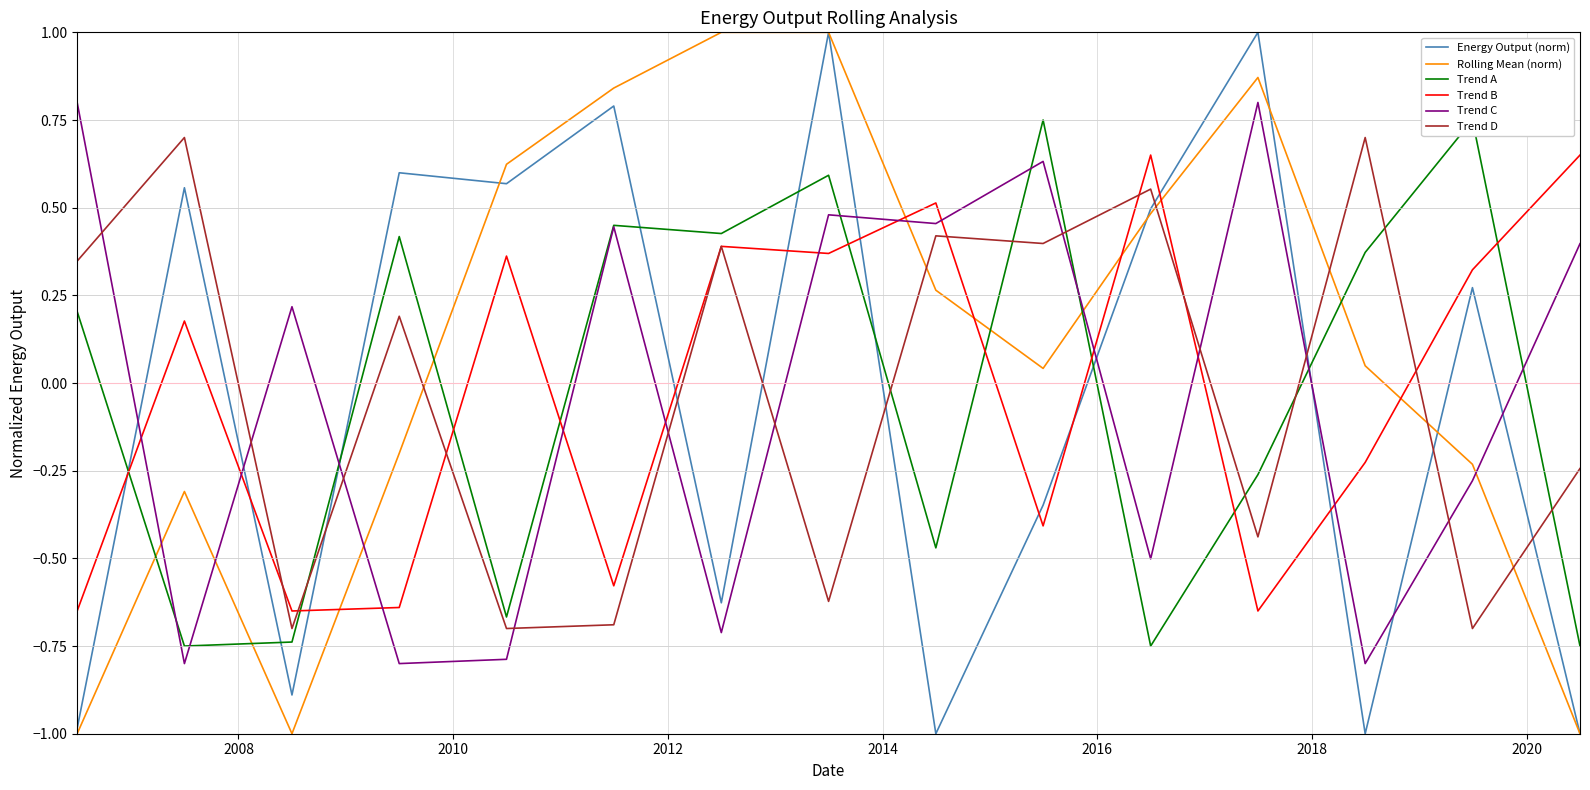

What is the minimum value for Rolling Mean (norm)?

-1.0